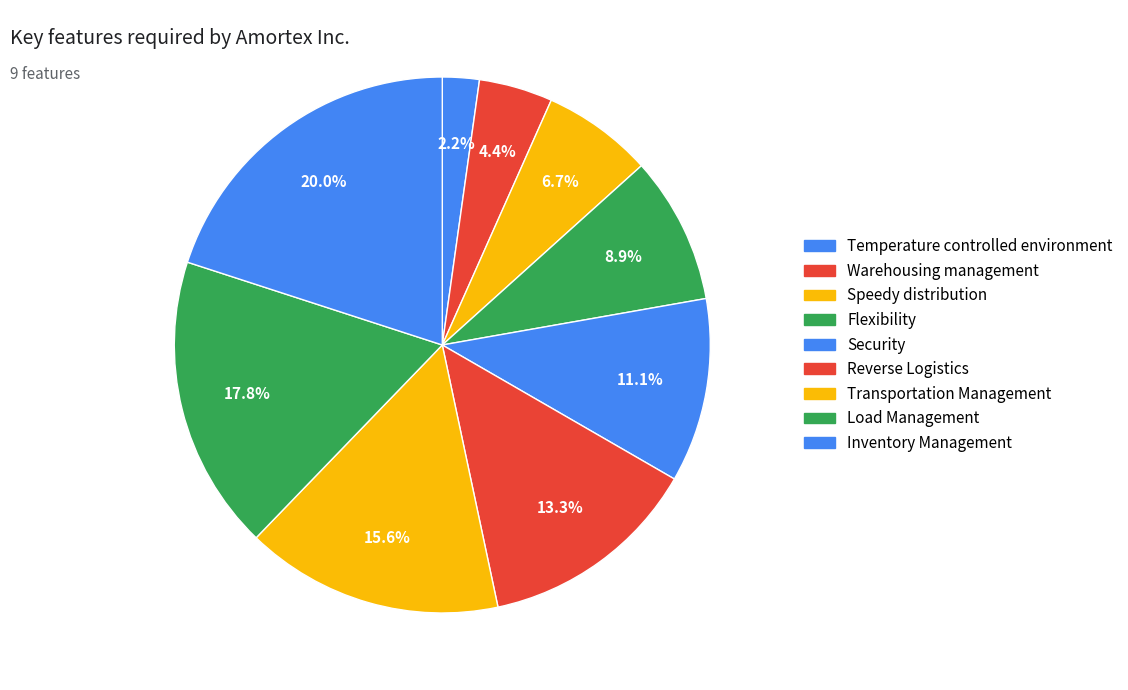

Rank the categories by value from highest to lowest.

Inventory Management, Load Management, Transportation Management, Reverse Logistics, Security, Flexibility, Speedy distribution, Warehousing management, Temperature controlled environment